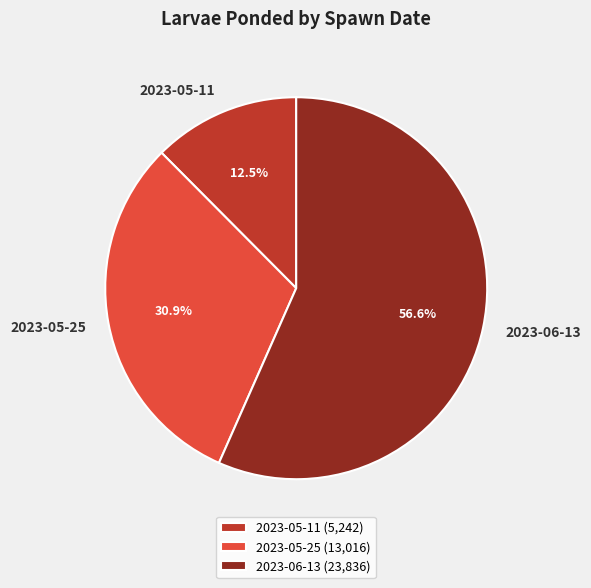

How many slices are in this pie chart?

3